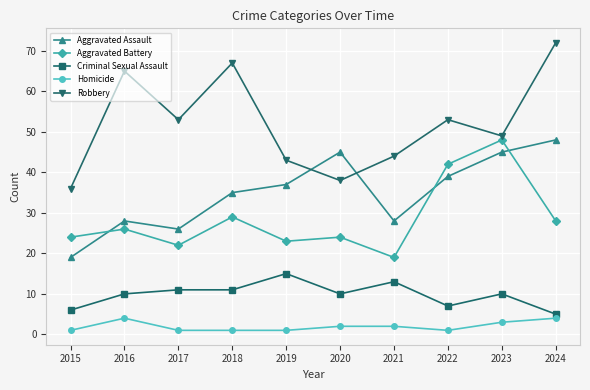

How many categories are shown in the chart?

10